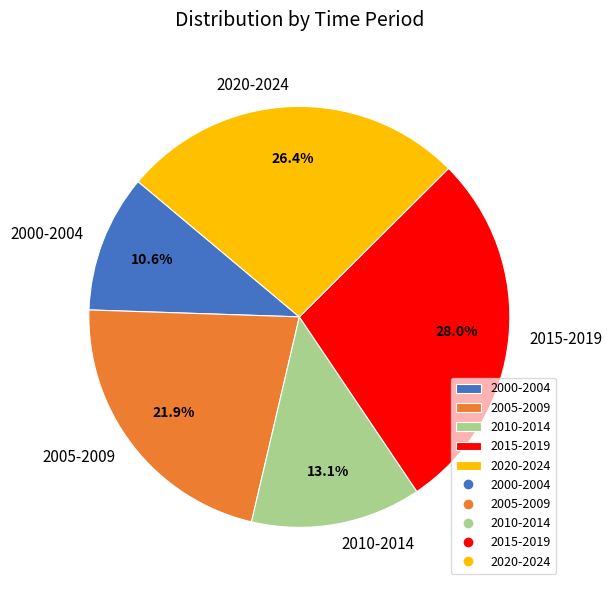

To the nearest percent, what percentage of the pie is 2005-2009?

22%